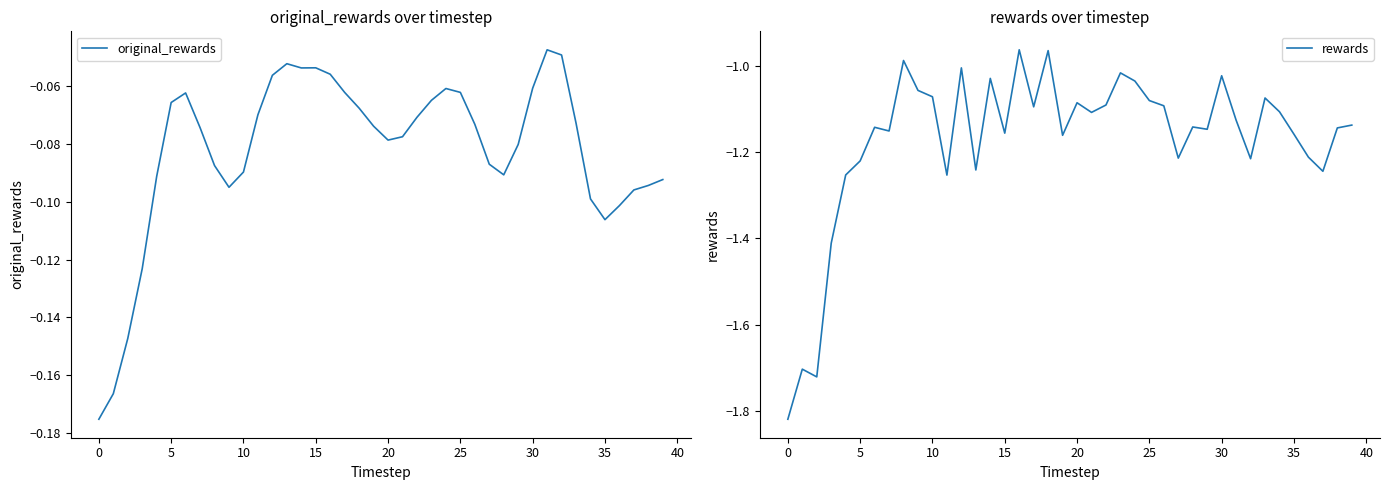

True or false: rewards and original_rewards cross at least once.

False